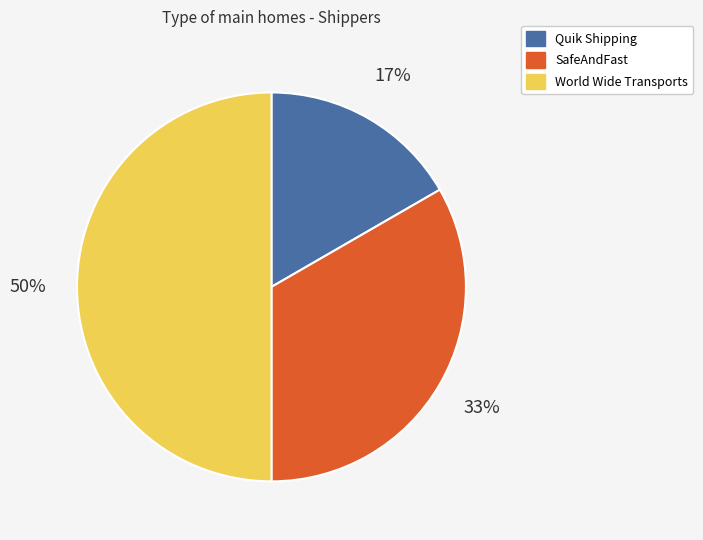

Does SafeAndFast account for over 50% of the chart?

No